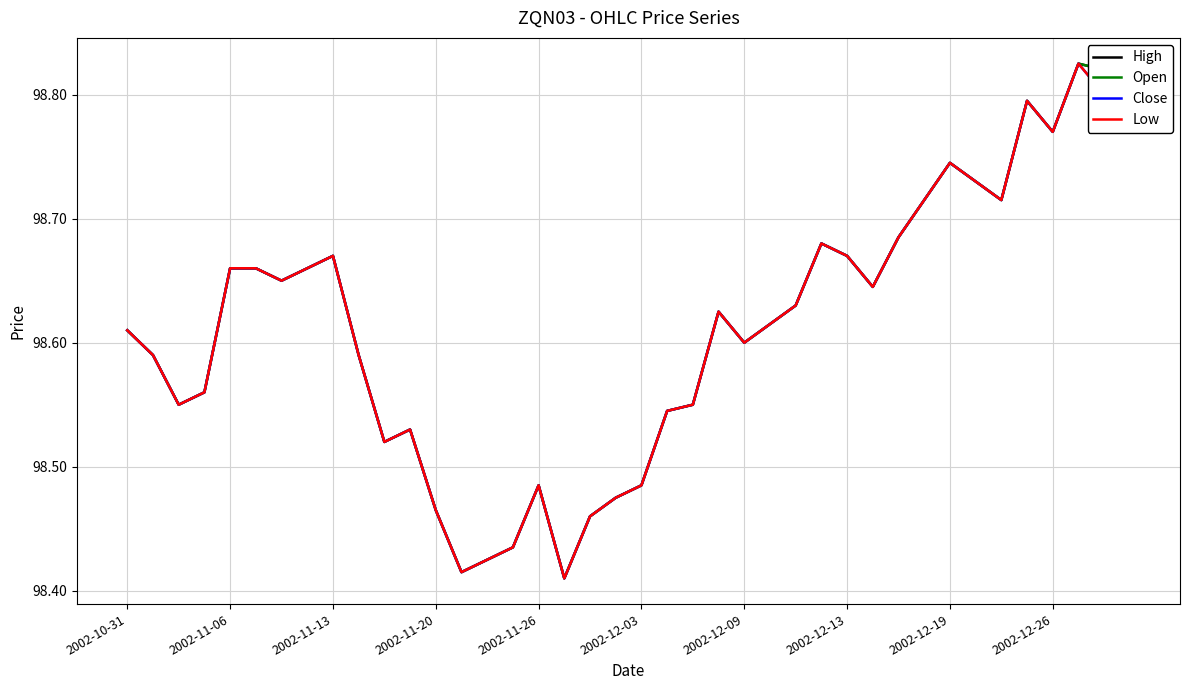

Does the chart have visible grid lines?

Yes